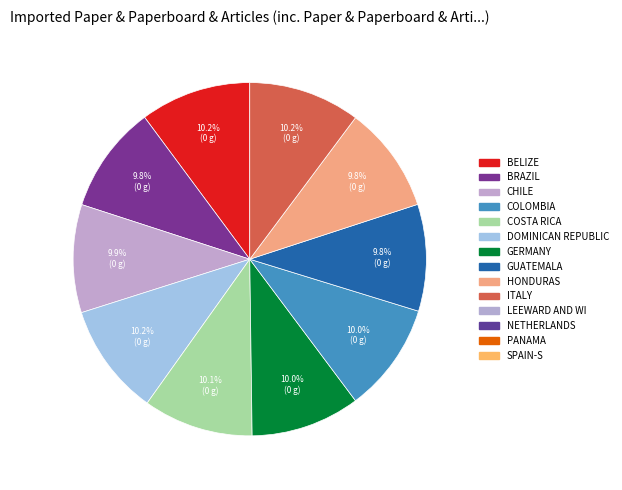

Is there a majority slice in this chart?

No